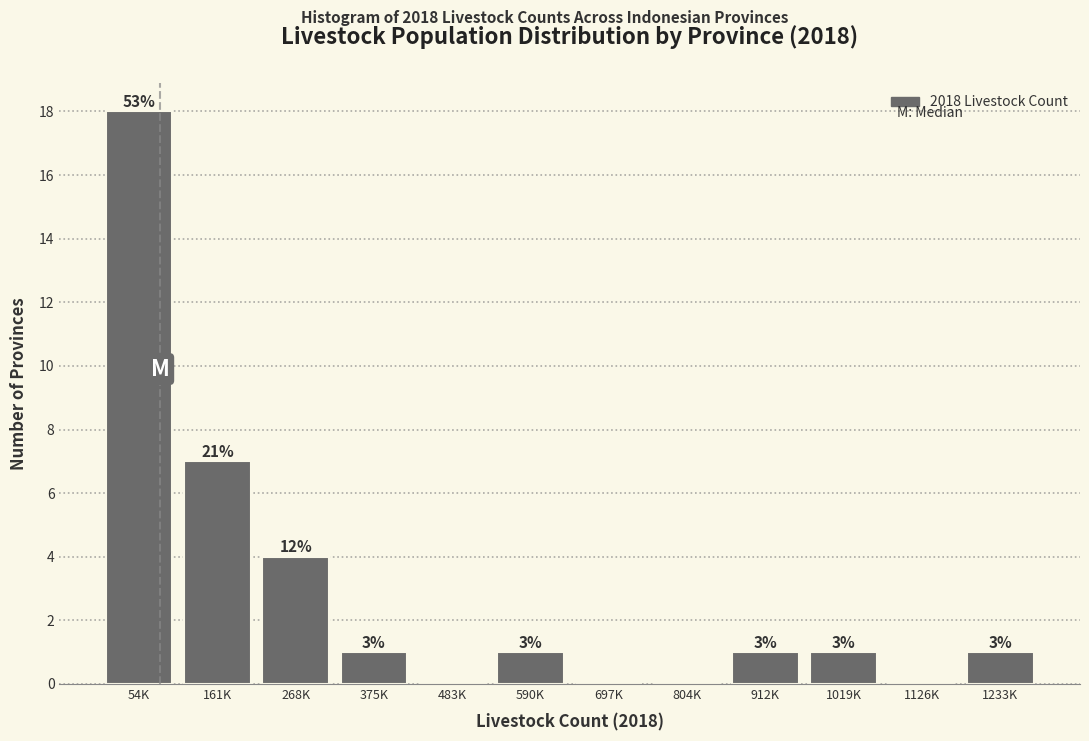

Are the bars horizontal?

No